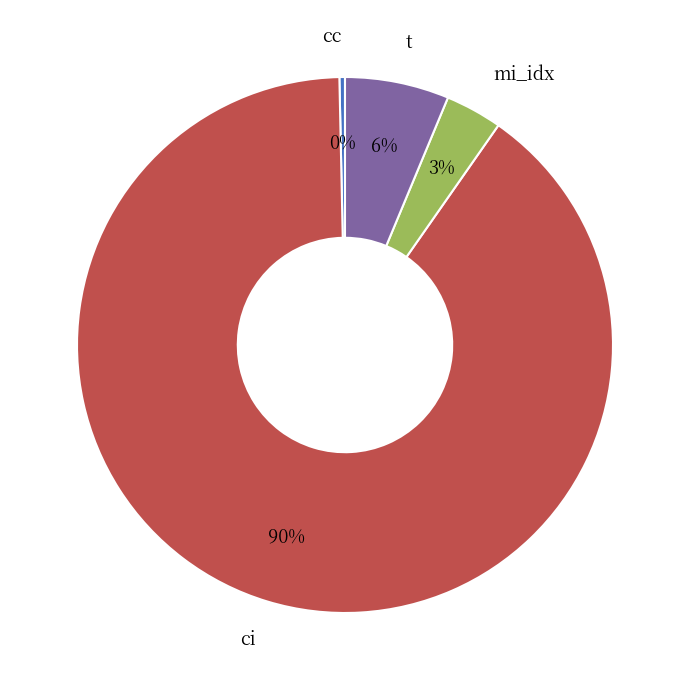

How many slices are in this pie chart?

4